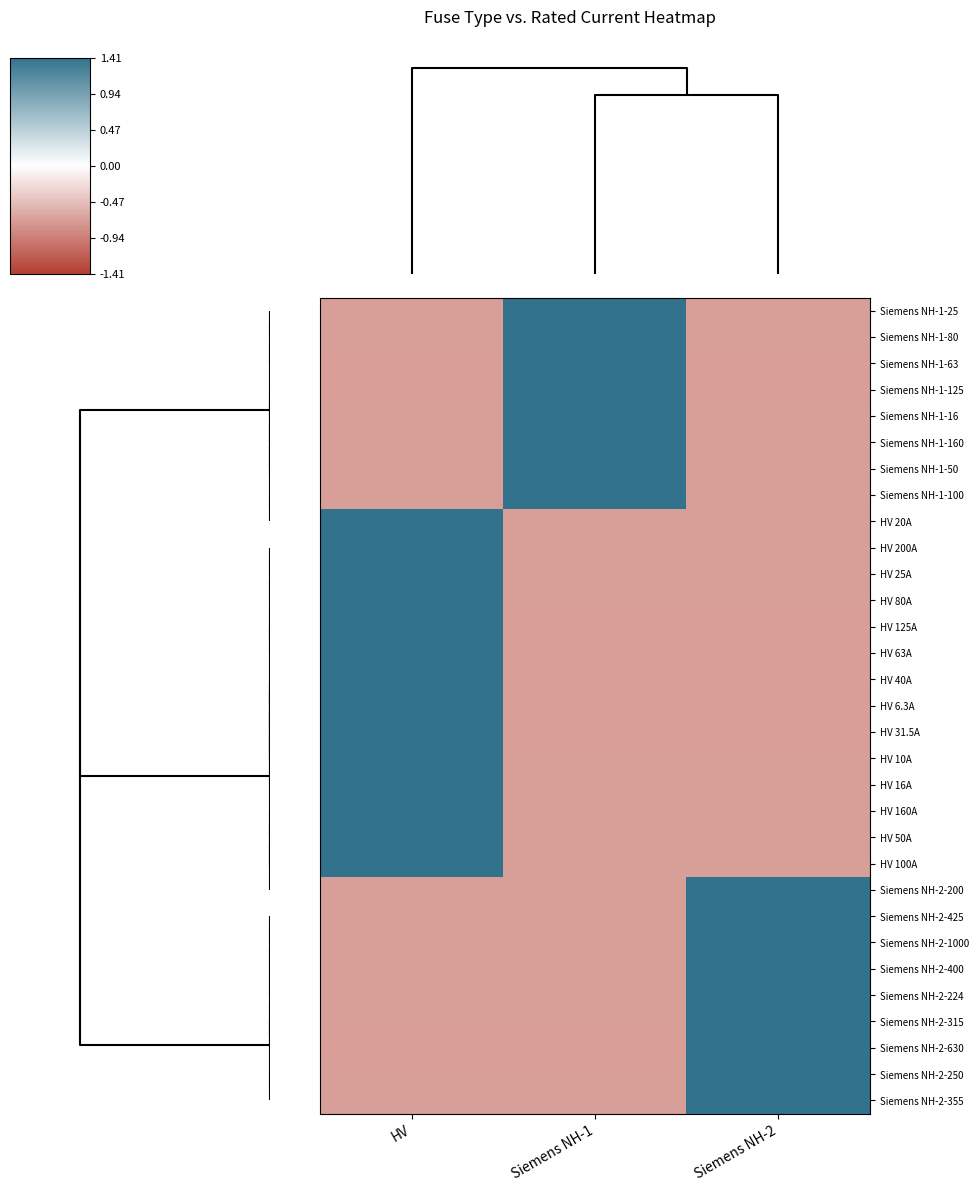

Reading left to right, transcribe all the data shown in this chart.

Siemens NH-1-25: HV=-0.7	Siemens NH-1=1.4	Siemens NH-2=-0.7
Siemens NH-1-80: HV=-0.7	Siemens NH-1=1.4	Siemens NH-2=-0.7
Siemens NH-1-63: HV=-0.7	Siemens NH-1=1.4	Siemens NH-2=-0.7
Siemens NH-1-125: HV=-0.7	Siemens NH-1=1.4	Siemens NH-2=-0.7
Siemens NH-1-16: HV=-0.7	Siemens NH-1=1.4	Siemens NH-2=-0.7
Siemens NH-1-160: HV=-0.7	Siemens NH-1=1.4	Siemens NH-2=-0.7
Siemens NH-1-50: HV=-0.7	Siemens NH-1=1.4	Siemens NH-2=-0.7
Siemens NH-1-100: HV=-0.7	Siemens NH-1=1.4	Siemens NH-2=-0.7
HV 20A: HV=1.4	Siemens NH-1=-0.7	Siemens NH-2=-0.7
HV 200A: HV=1.4	Siemens NH-1=-0.7	Siemens NH-2=-0.7
HV 25A: HV=1.4	Siemens NH-1=-0.7	Siemens NH-2=-0.7
HV 80A: HV=1.4	Siemens NH-1=-0.7	Siemens NH-2=-0.7
HV 125A: HV=1.4	Siemens NH-1=-0.7	Siemens NH-2=-0.7
HV 63A: HV=1.4	Siemens NH-1=-0.7	Siemens NH-2=-0.7
HV 40A: HV=1.4	Siemens NH-1=-0.7	Siemens NH-2=-0.7
HV 6.3A: HV=1.4	Siemens NH-1=-0.7	Siemens NH-2=-0.7
HV 31.5A: HV=1.4	Siemens NH-1=-0.7	Siemens NH-2=-0.7
HV 10A: HV=1.4	Siemens NH-1=-0.7	Siemens NH-2=-0.7
HV 16A: HV=1.4	Siemens NH-1=-0.7	Siemens NH-2=-0.7
HV 160A: HV=1.4	Siemens NH-1=-0.7	Siemens NH-2=-0.7
HV 50A: HV=1.4	Siemens NH-1=-0.7	Siemens NH-2=-0.7
HV 100A: HV=1.4	Siemens NH-1=-0.7	Siemens NH-2=-0.7
Siemens NH-2-200: HV=-0.7	Siemens NH-1=-0.7	Siemens NH-2=1.4
Siemens NH-2-425: HV=-0.7	Siemens NH-1=-0.7	Siemens NH-2=1.4
Siemens NH-2-1000: HV=-0.7	Siemens NH-1=-0.7	Siemens NH-2=1.4
Siemens NH-2-400: HV=-0.7	Siemens NH-1=-0.7	Siemens NH-2=1.4
Siemens NH-2-224: HV=-0.7	Siemens NH-1=-0.7	Siemens NH-2=1.4
Siemens NH-2-315: HV=-0.7	Siemens NH-1=-0.7	Siemens NH-2=1.4
Siemens NH-2-630: HV=-0.7	Siemens NH-1=-0.7	Siemens NH-2=1.4
Siemens NH-2-250: HV=-0.7	Siemens NH-1=-0.7	Siemens NH-2=1.4
Siemens NH-2-355: HV=-0.7	Siemens NH-1=-0.7	Siemens NH-2=1.4